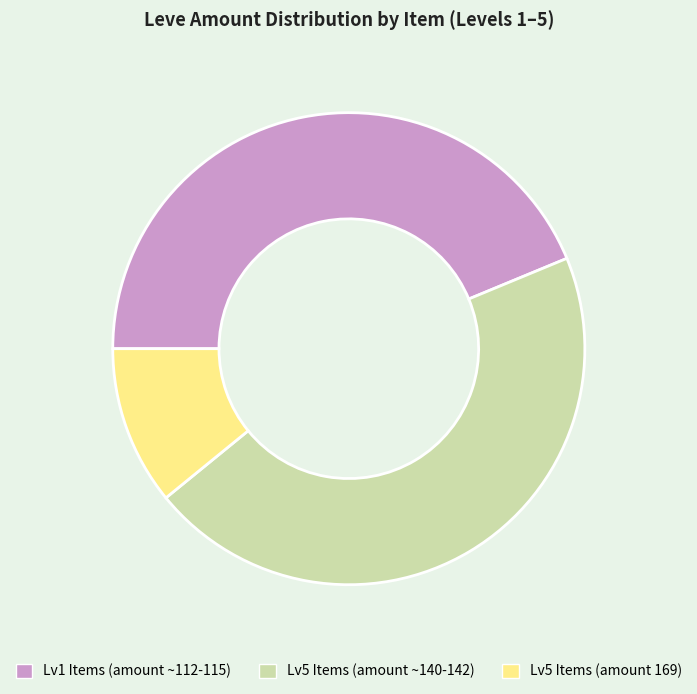

Does Lv1 Items (amount ~112-115) represent more than half of the total?

No